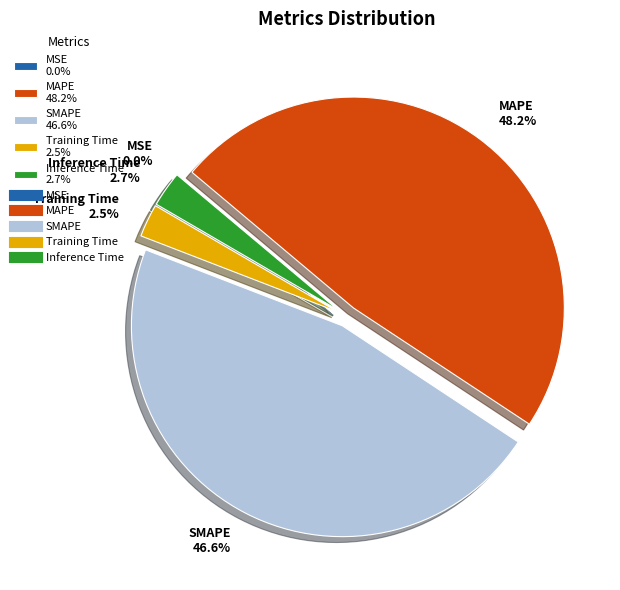

Is Inference Time 2.7% the majority of the pie?

No